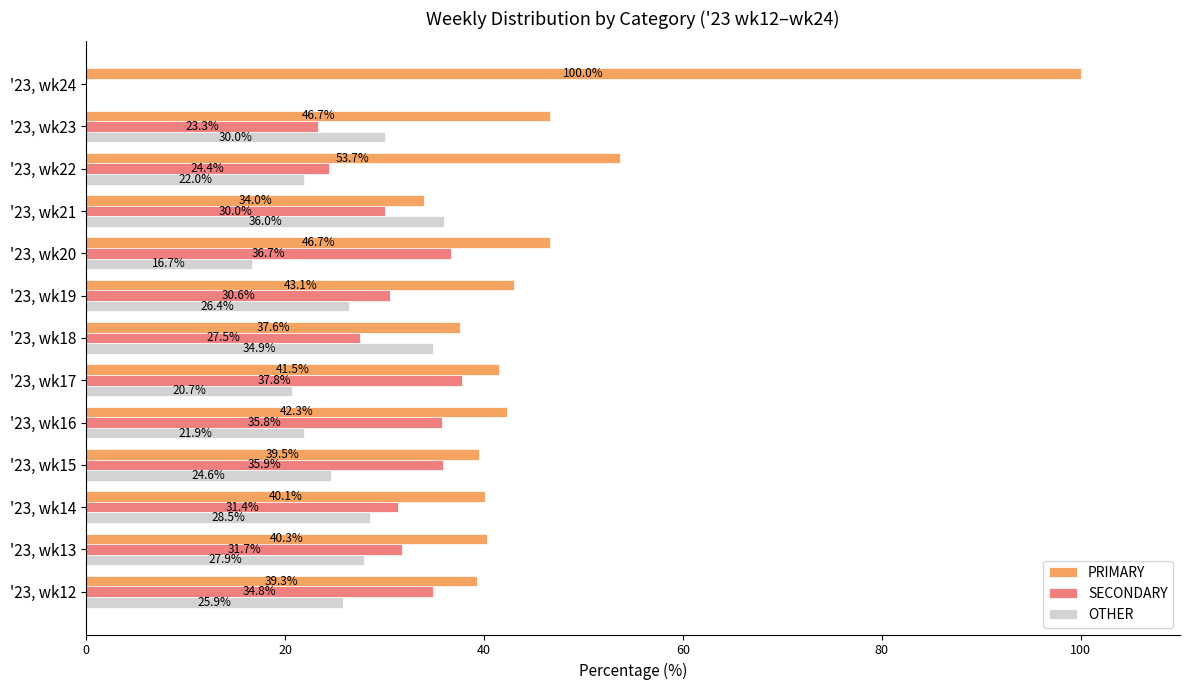

Is it true that SECONDARY equals 12.3 at '23, wk14?

False